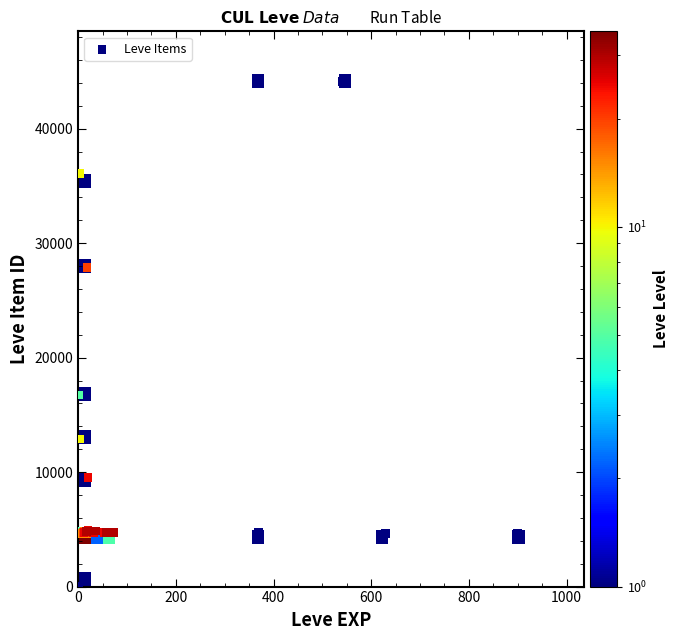

What Y value in the scatter plot is closest to 22050?

16734